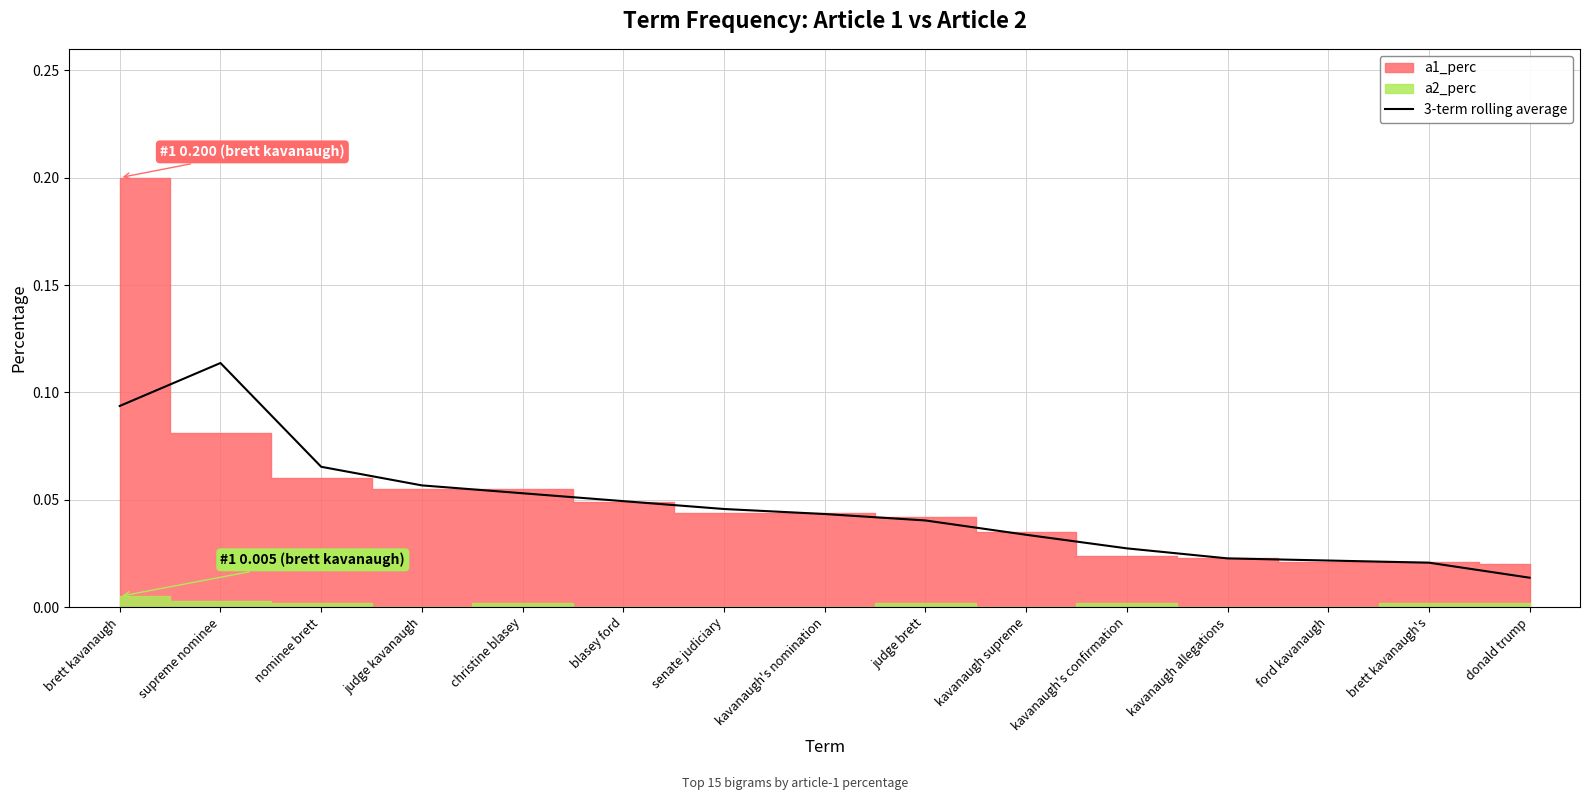

Is it true that 3-term rolling average equals 0.1 at kavanaugh's nomination?

False